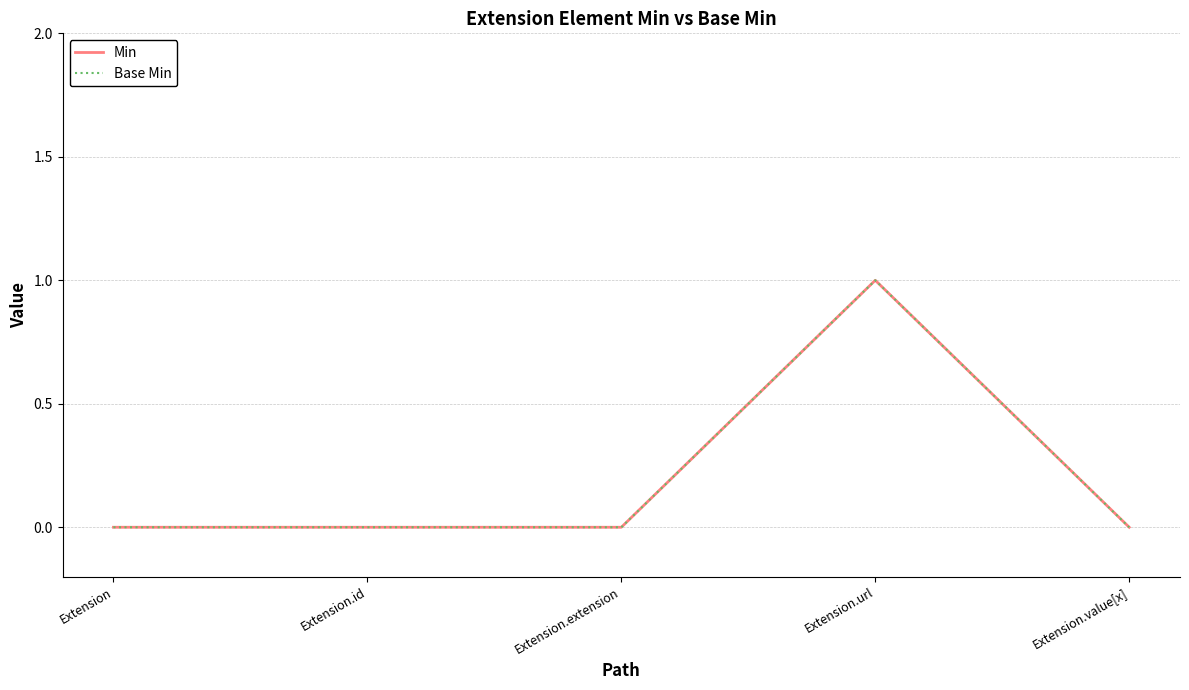

At which category does Base Min reach its first local peak?

Extension.url